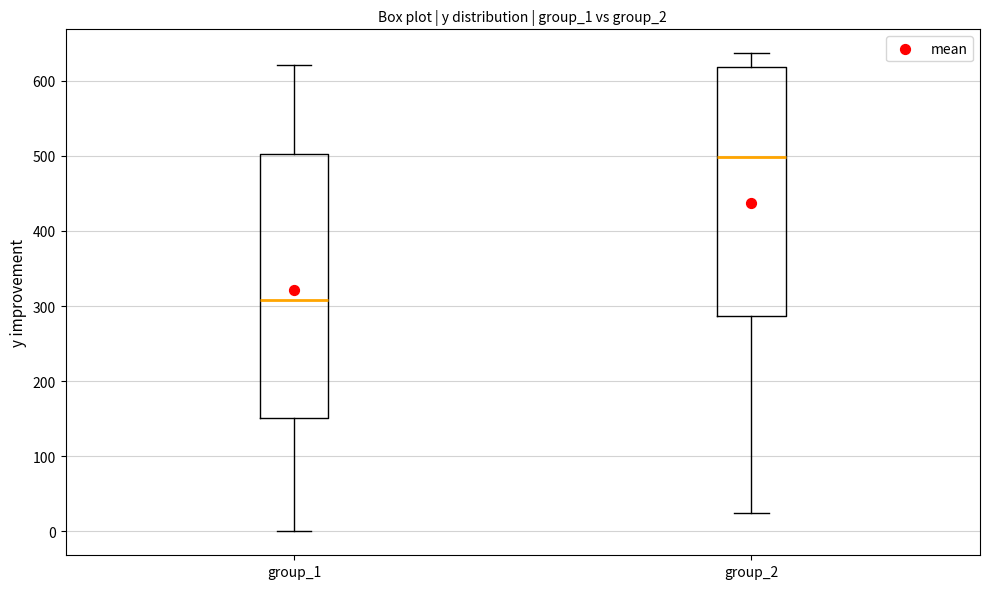

Comparing the boxes themselves (not the whiskers), which one is the tallest?

group_1